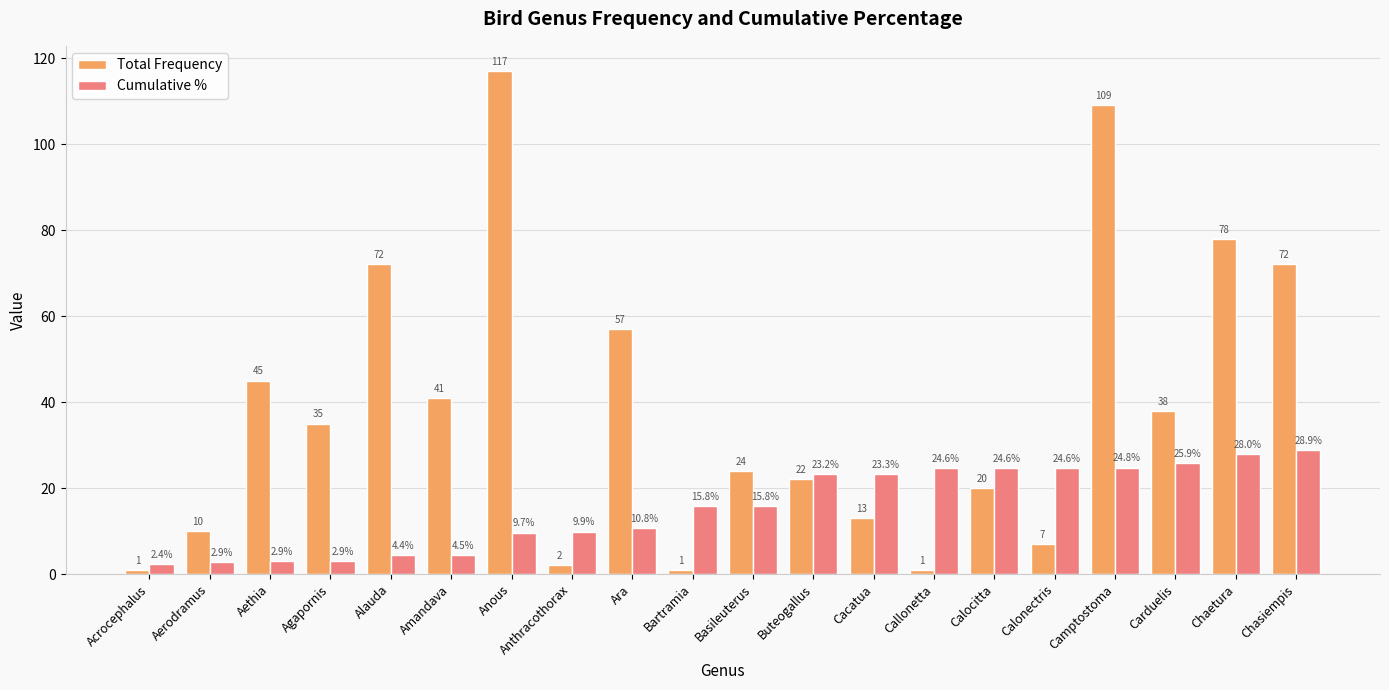

Rank the series by their maximum value, from lowest to highest.

Cumulative %, Total Frequency